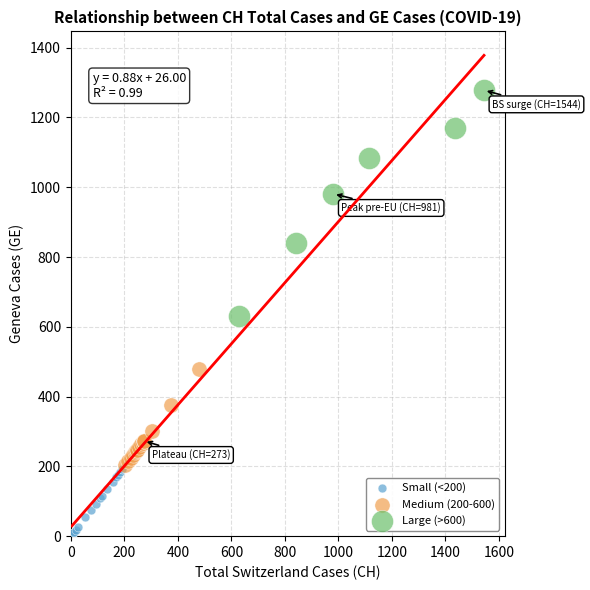

Which series contains the highest Y value?

Large (>600)